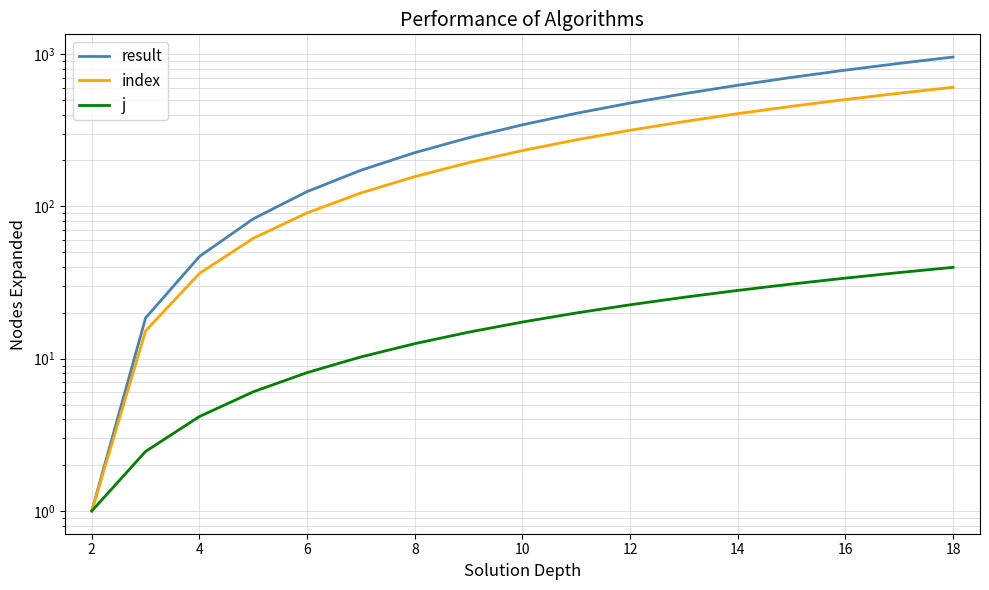

True or false: j and index cross at least once.

False